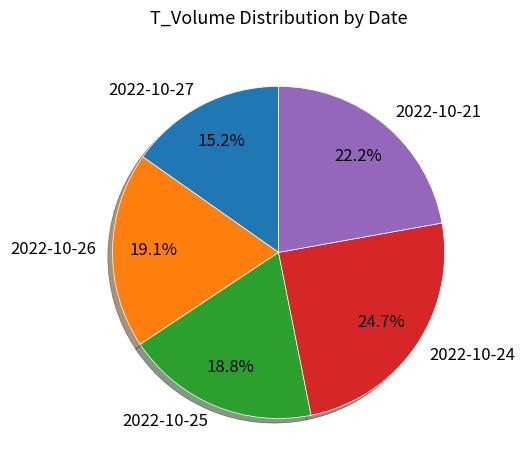

To the nearest percent, what portion does 2022-10-27 represent?

15%